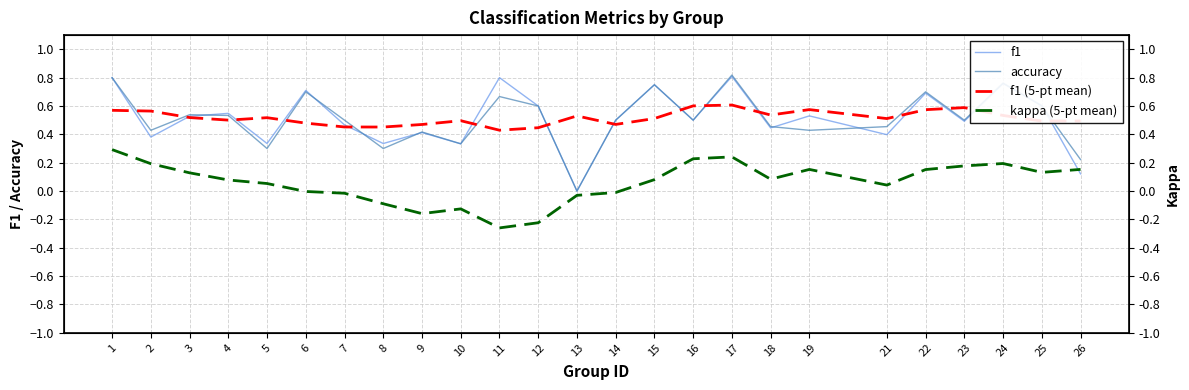

What is the sum of all accuracy values?

12.8